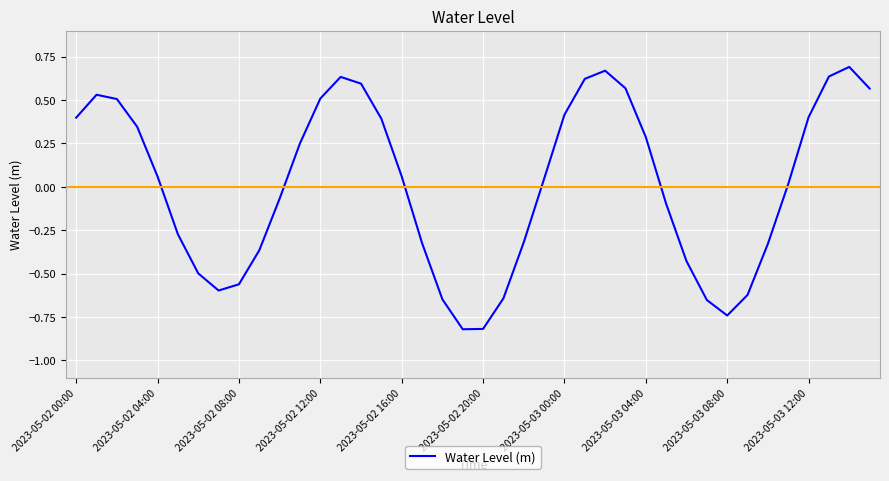

What is the difference between the maximum and minimum values?

1.5